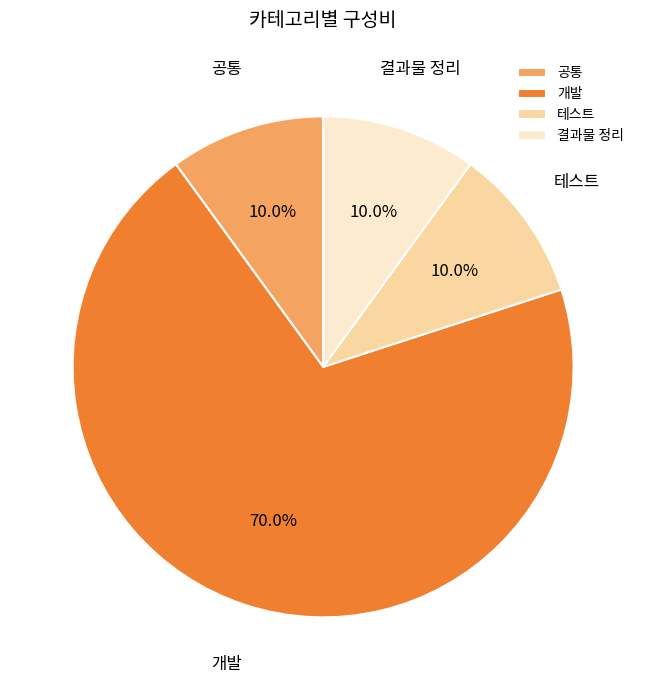

Count the number of slices in the pie.

4